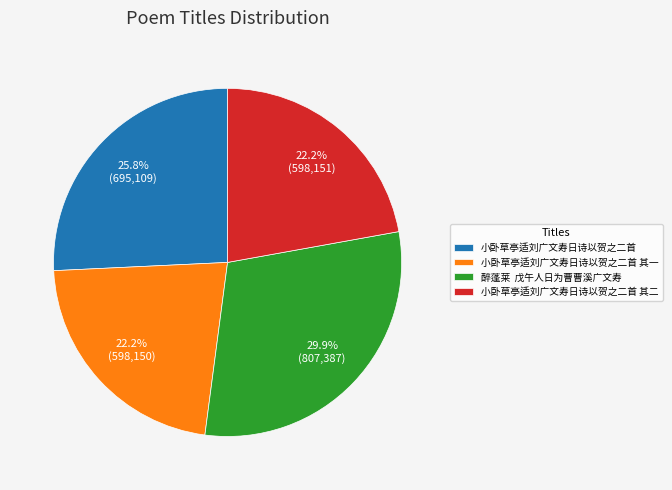

Does 小卧草亭适刘广文寿日诗以贺之二首 account for over 50% of the chart?

No